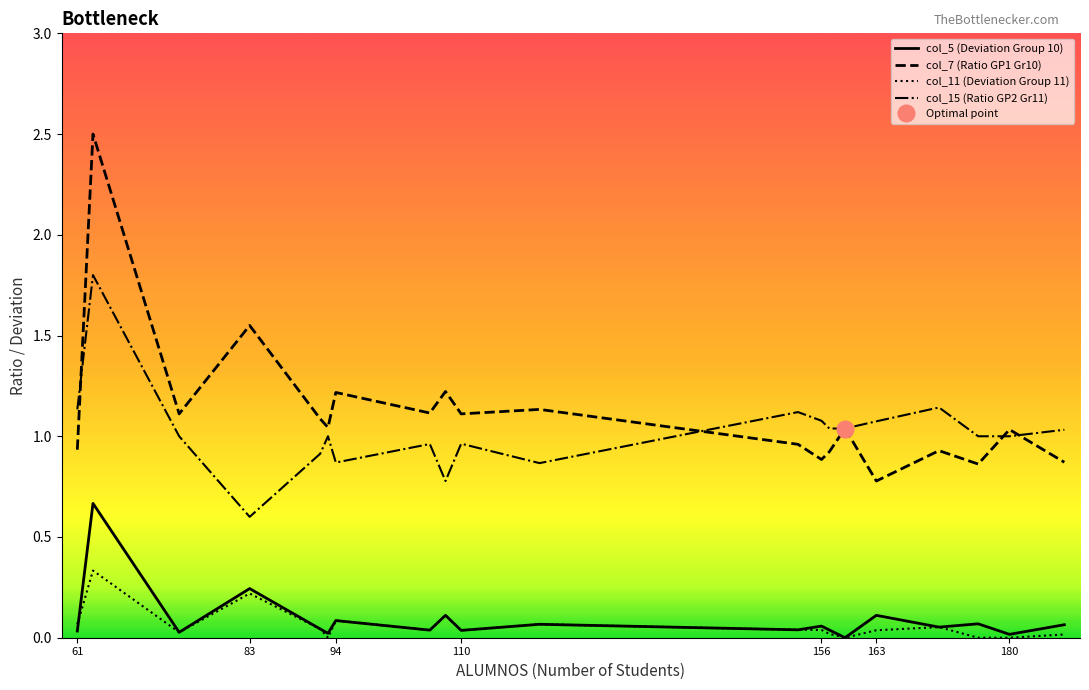

What is the difference between the second highest and second lowest values in the col_5 (Deviation Group 10) series?

0.2